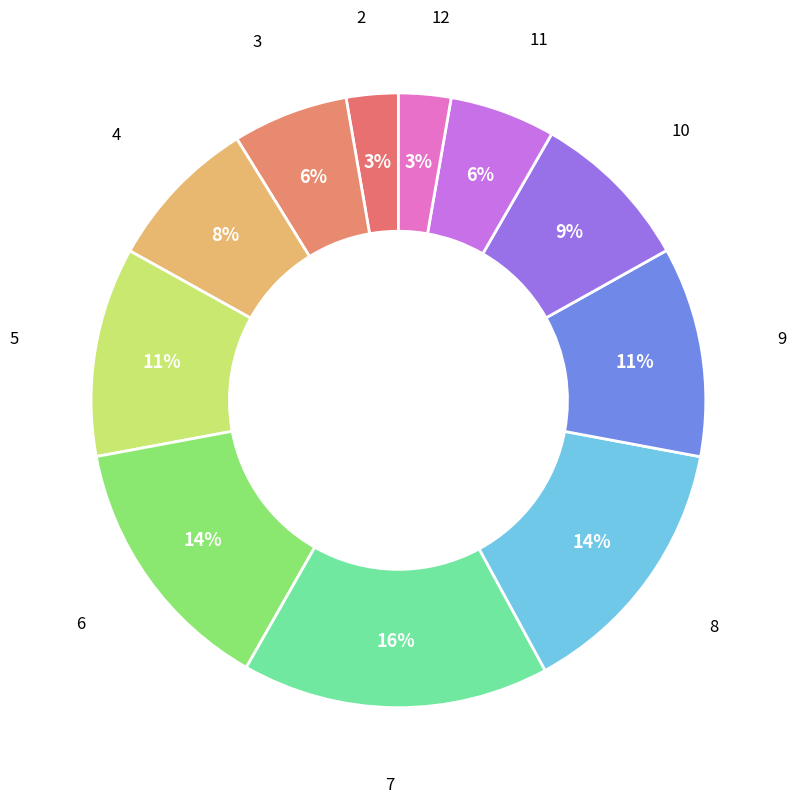

Count the number of slices in the pie.

11